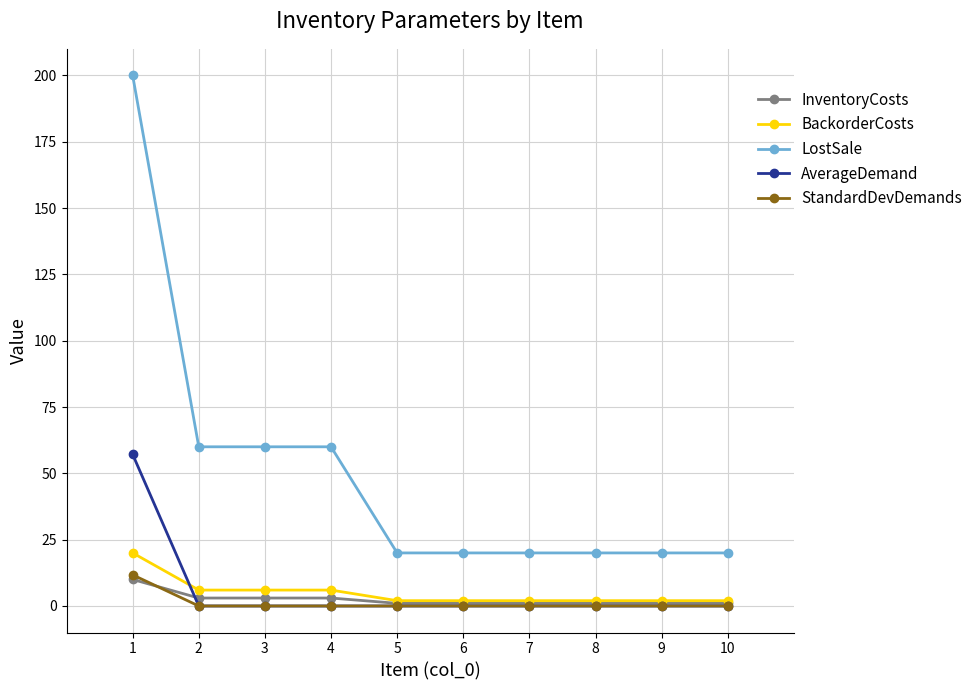

Is the value of BackorderCosts at 4 greater than the value of LostSale at 2?

No